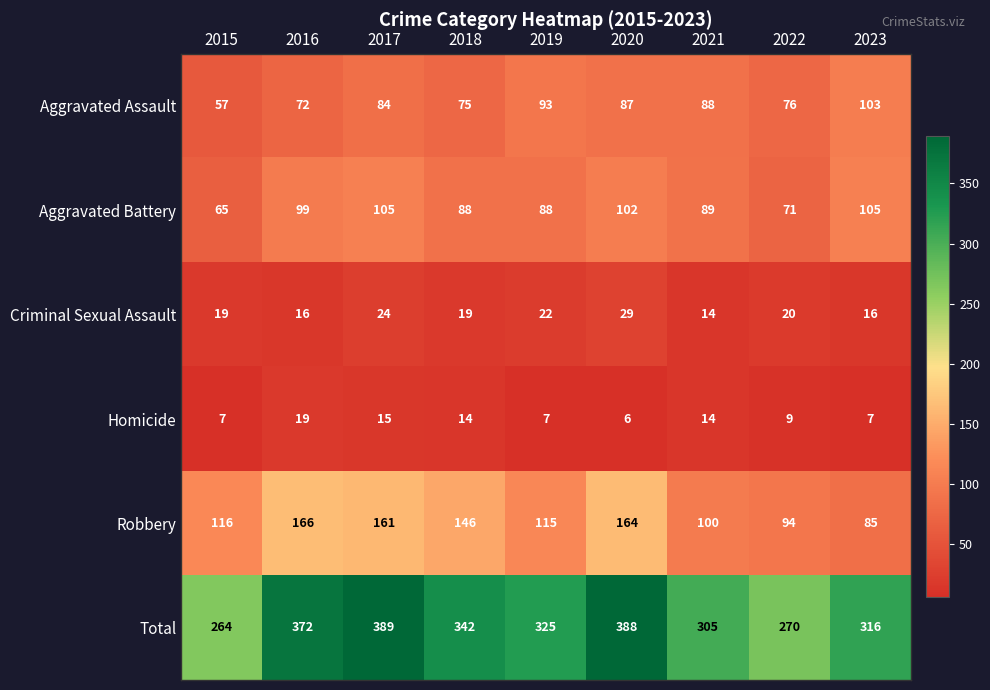

At how many categories does at least one series exceed 104?

9